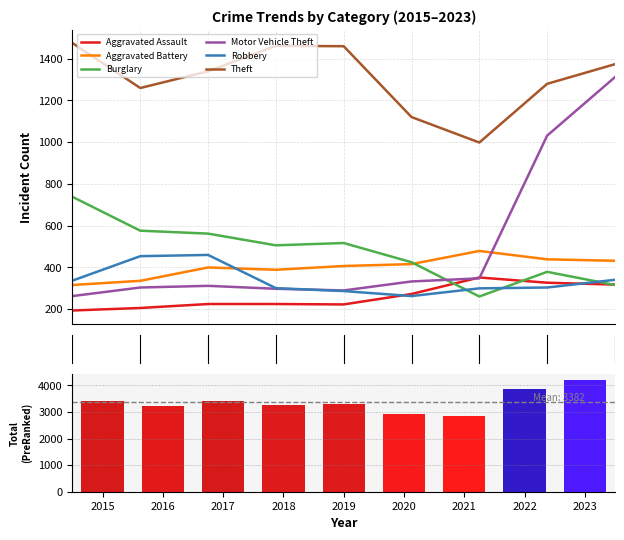

Does the chart contain stacked bars?

No